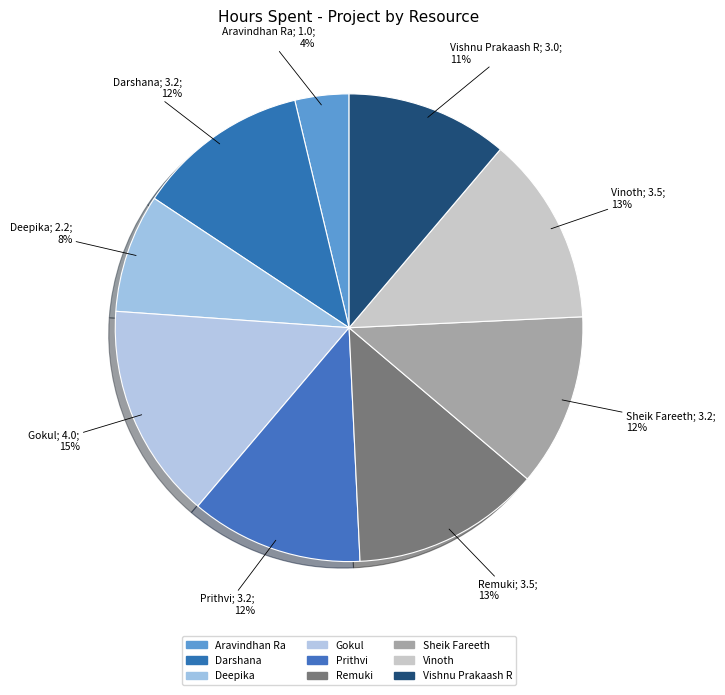

How many segments does this pie chart have?

9